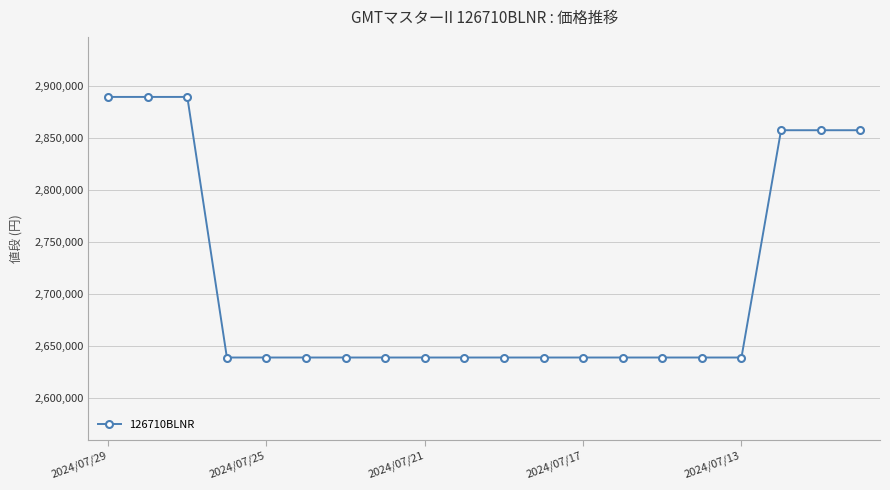

What is the smallest value displayed?

2639000